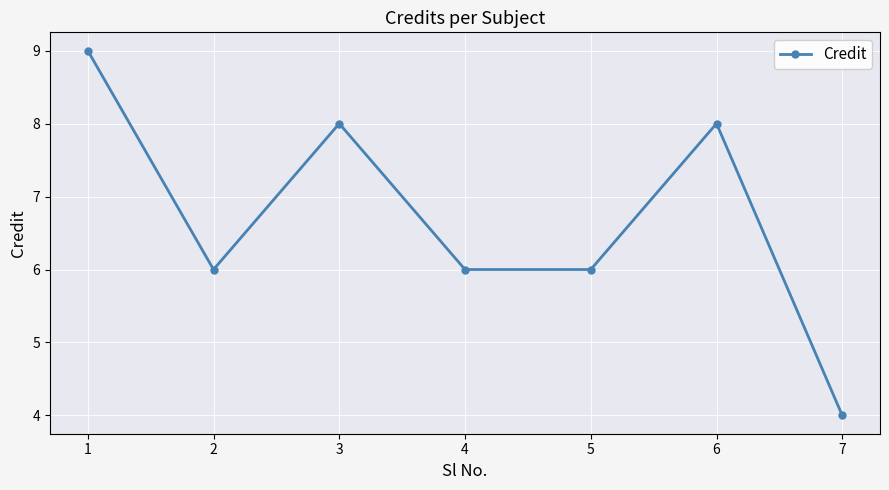

What is the value of the 1st point from the left?

9